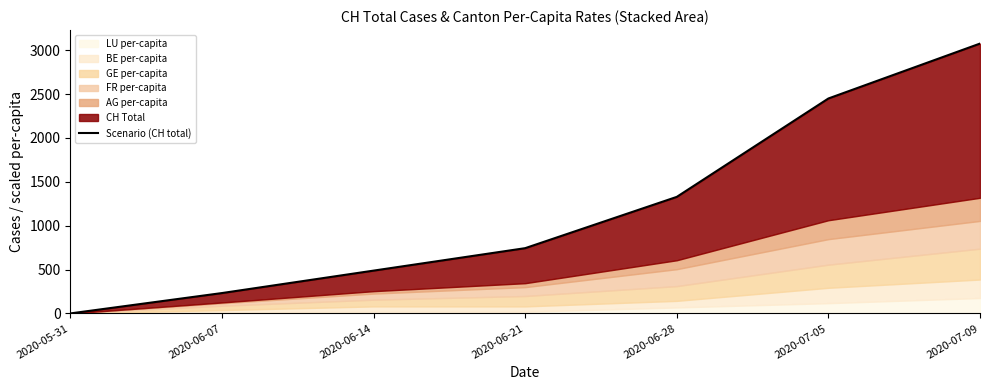

Which has a higher value, 2020-07-09 or 2020-06-07?

2020-07-09